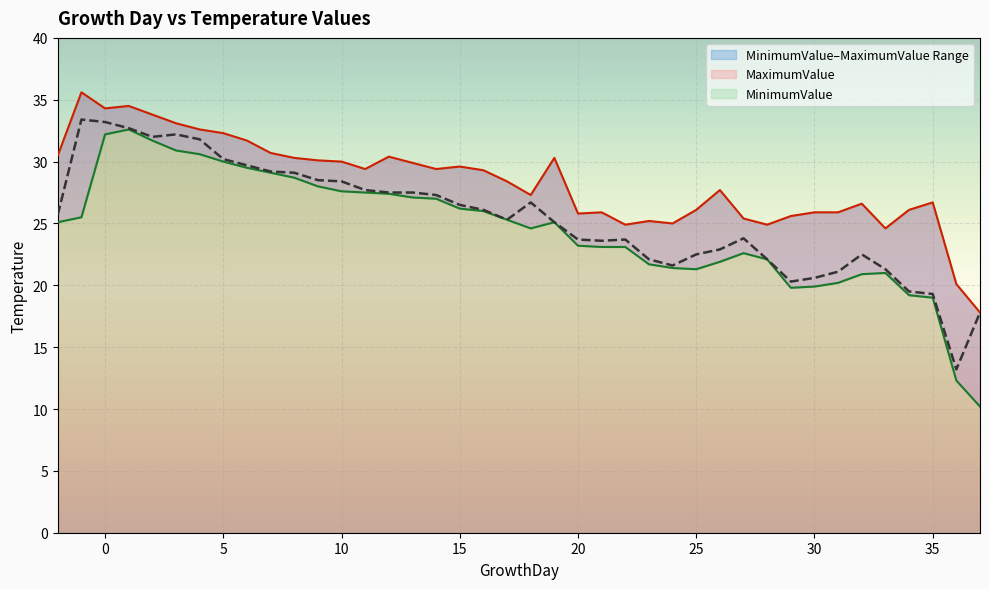

True or false: AverageValue has a value of 20.4 at 2.

False